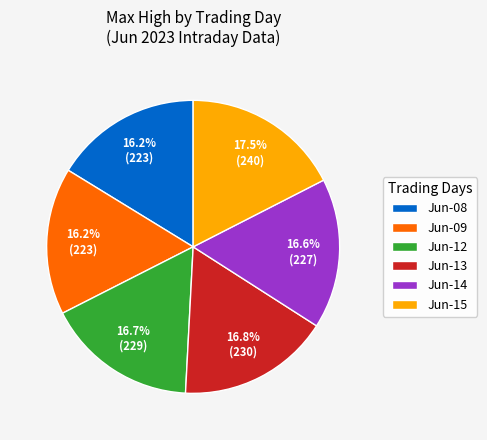

Which slice is the largest?

Jun-15